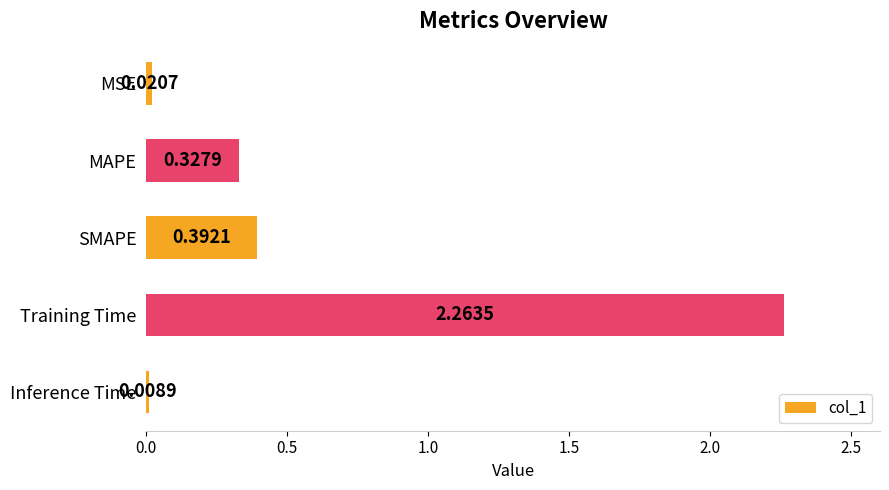

Where is the data nearest to the value 1?

SMAPE